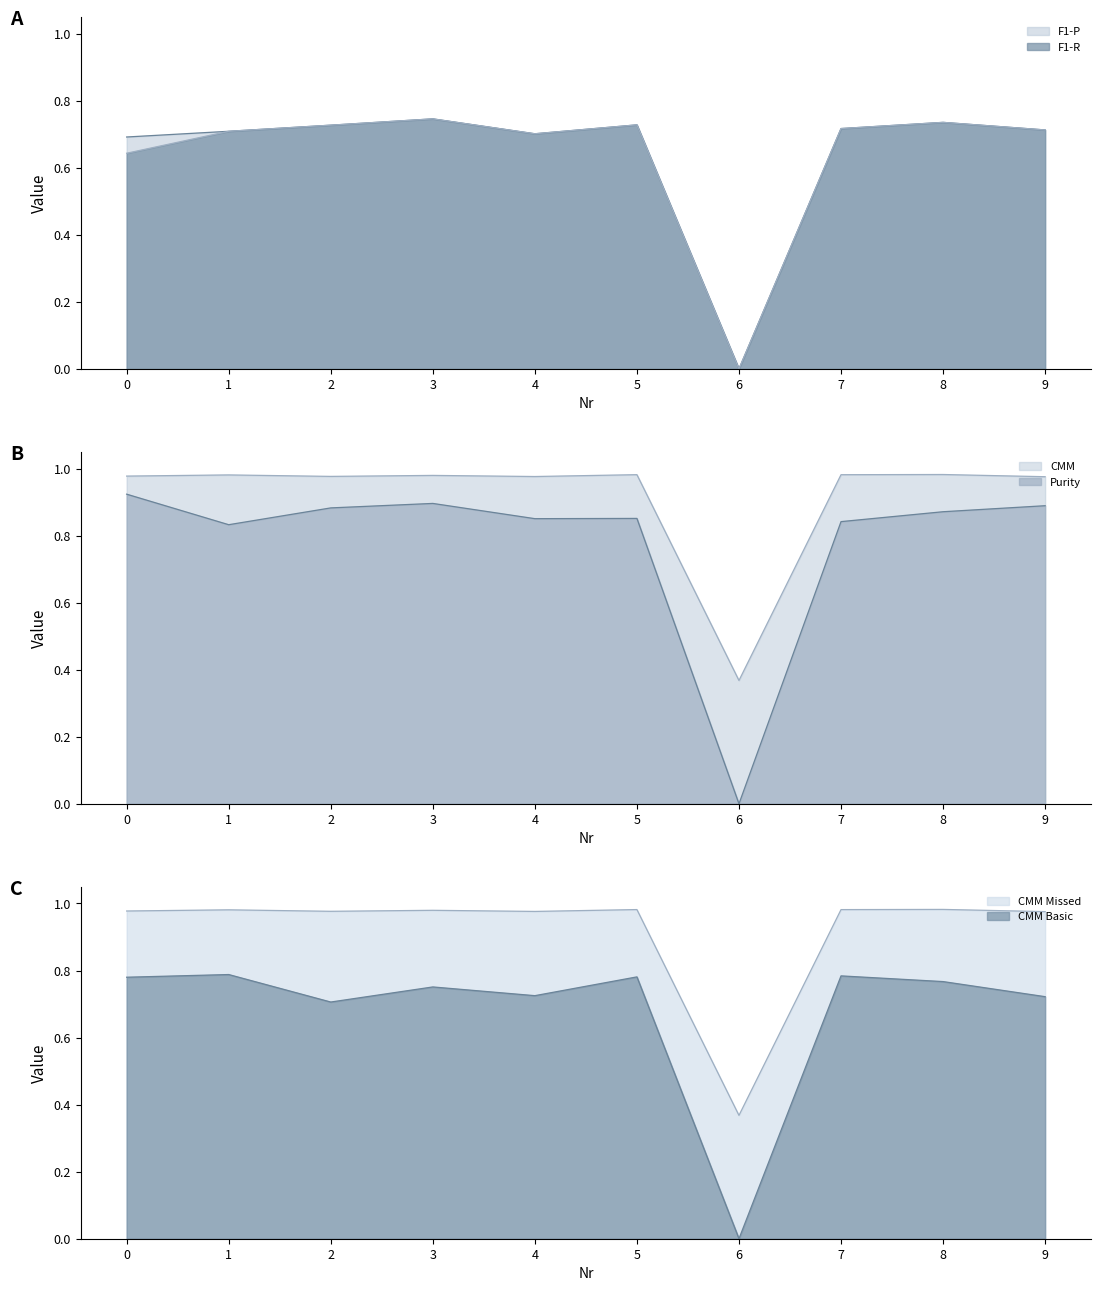

Does the chart have visible grid lines?

No